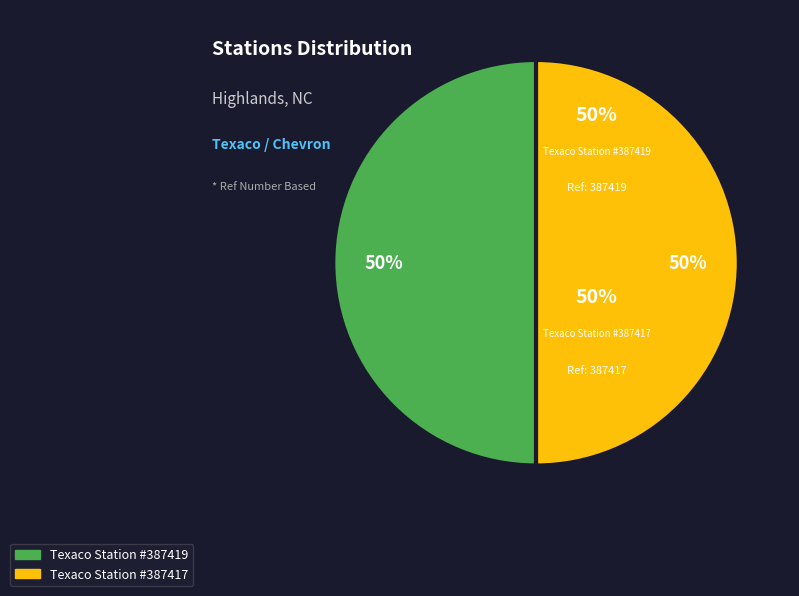

How many slices are in this pie chart?

2